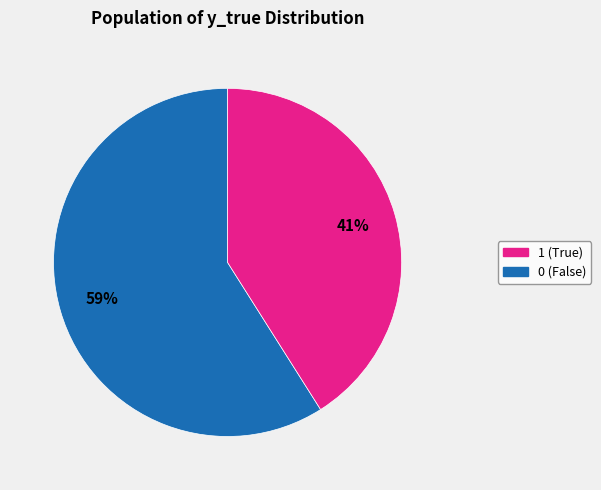

To the nearest percent, what is the difference between the largest and smallest slice percentages?

18%